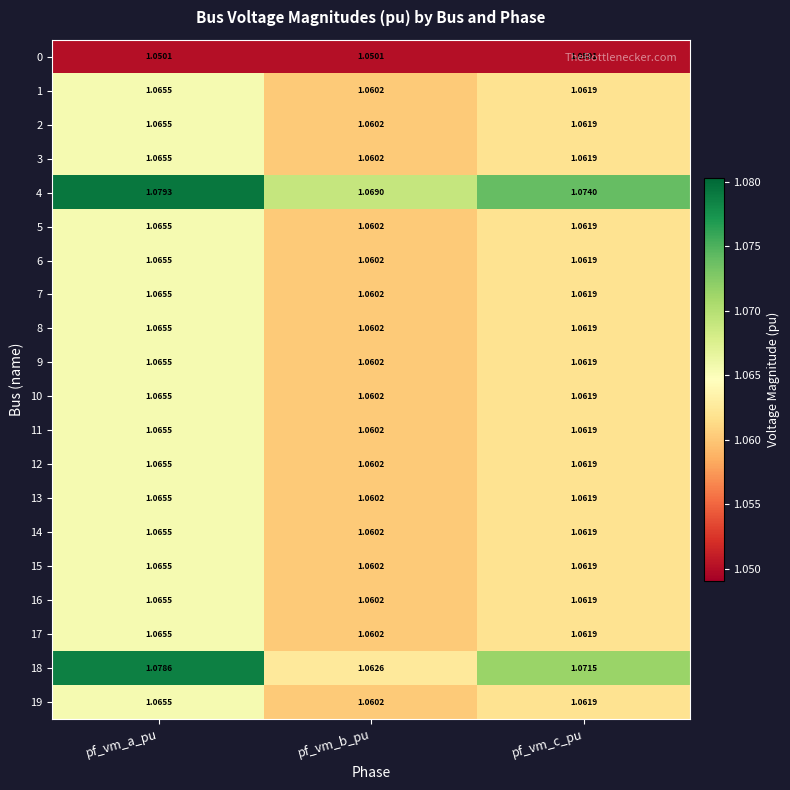

At which label is 5 closest to 1?

pf_vm_b_pu